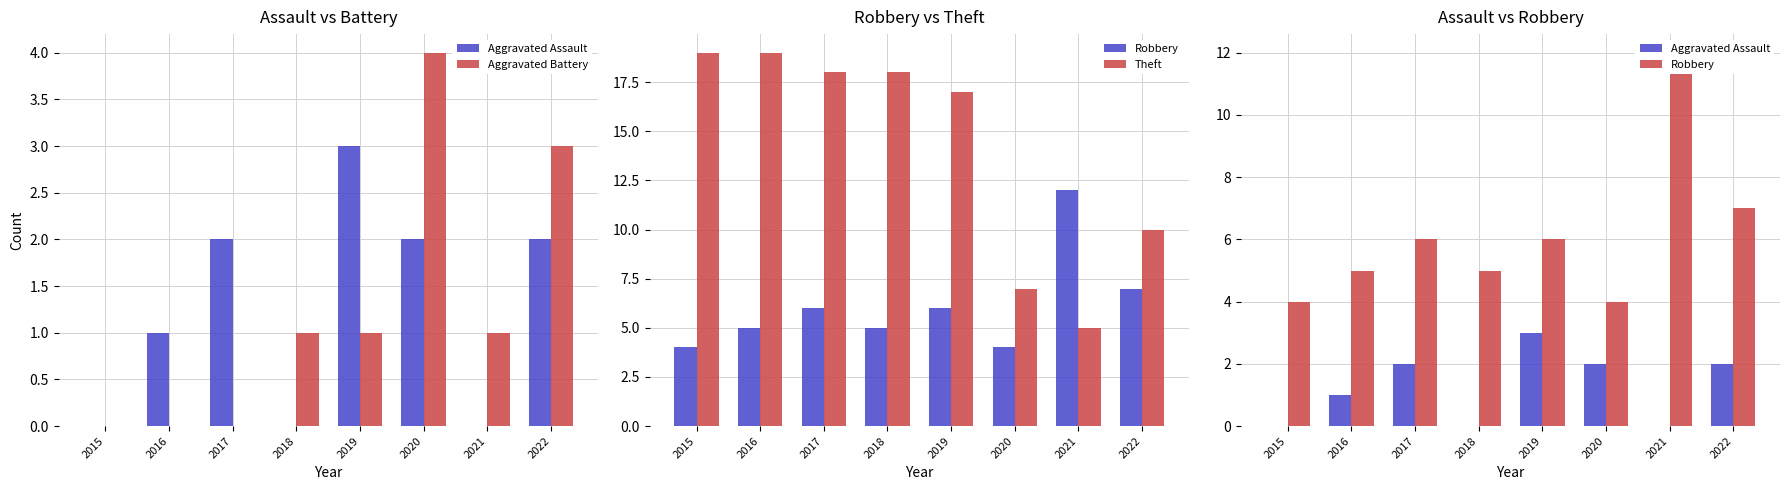

Reading left to right, transcribe all the data shown in this chart.

Aggravated Assault: 0	1	2	0	3	2	0	2
Aggravated Battery: 0	0	0	1	1	4	1	3
Robbery: 4	5	6	5	6	4	12	7
Theft: 19	19	18	18	17	7	5	10